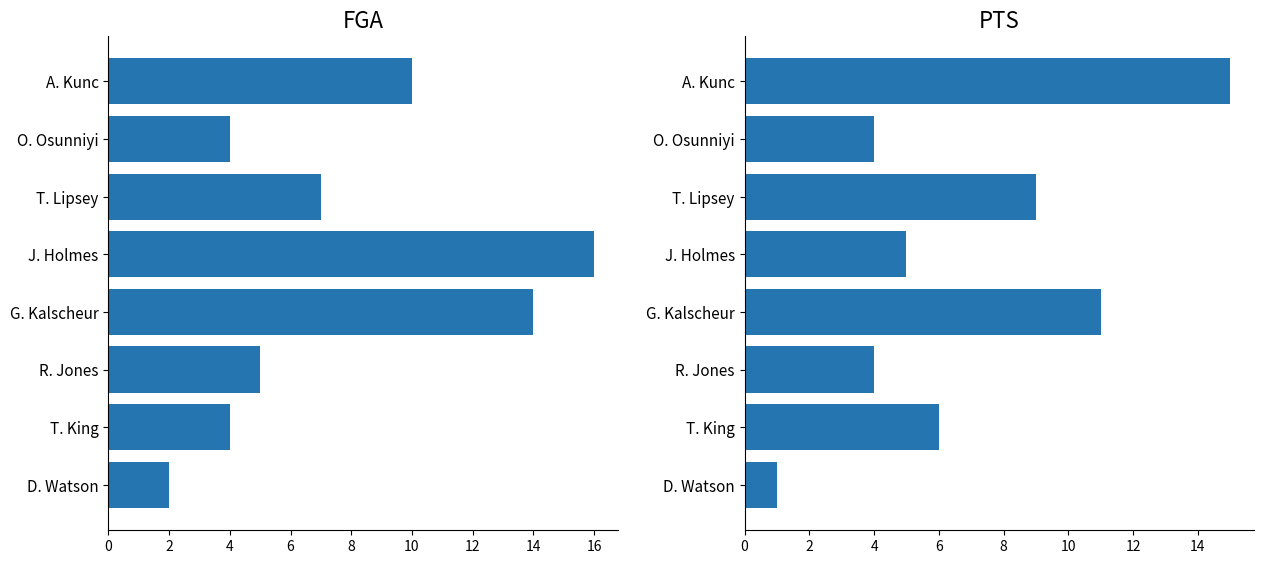

Which series has the widest spread of values?

FGA